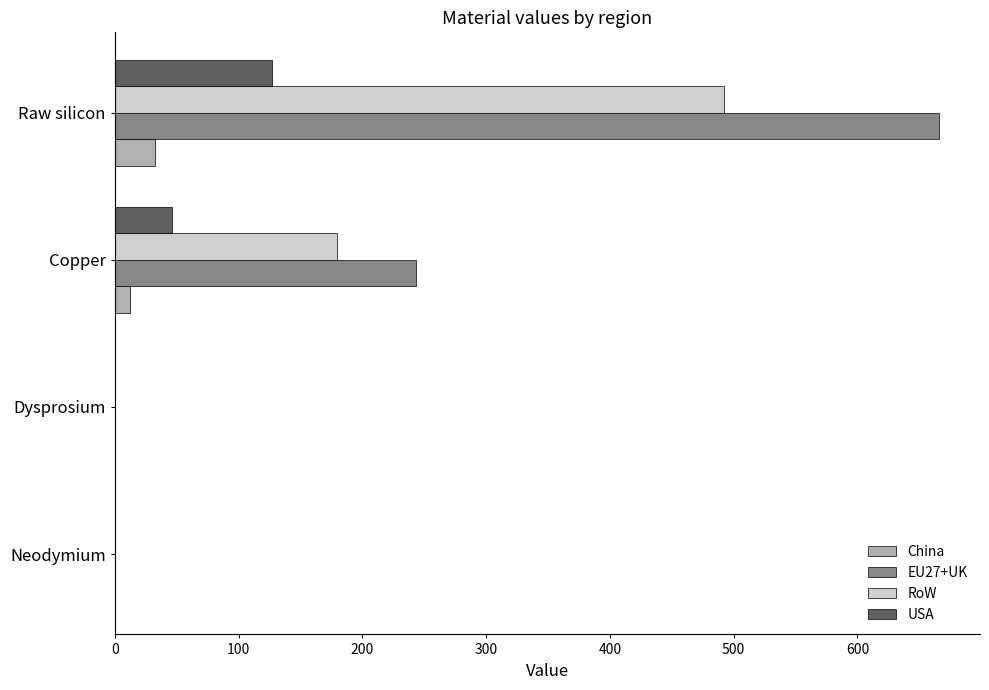

Is it true that China equals 0.0 at Neodymium?

True